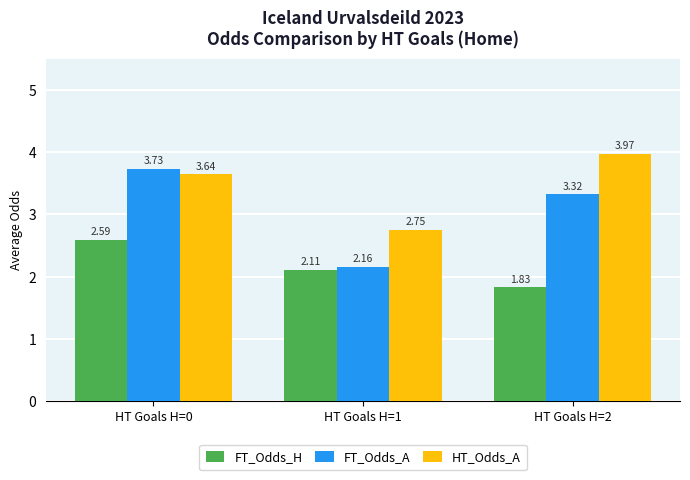

What is the spread (max minus min) of values at HT Goals H=0?

1.1